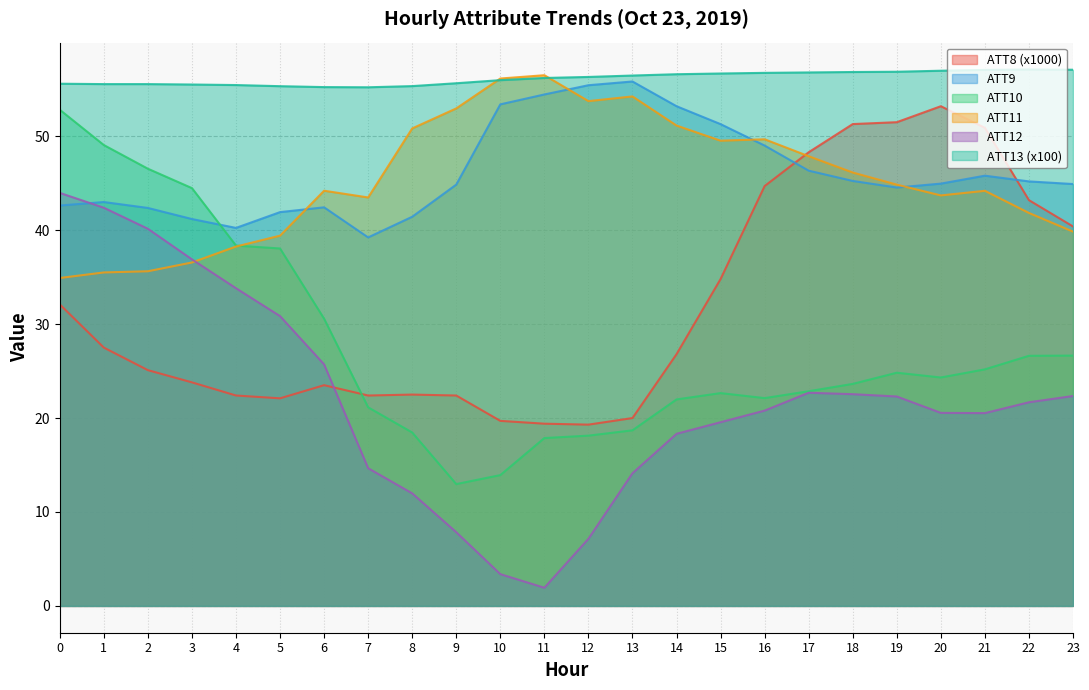

Which has a higher value, 17 or 3?

17